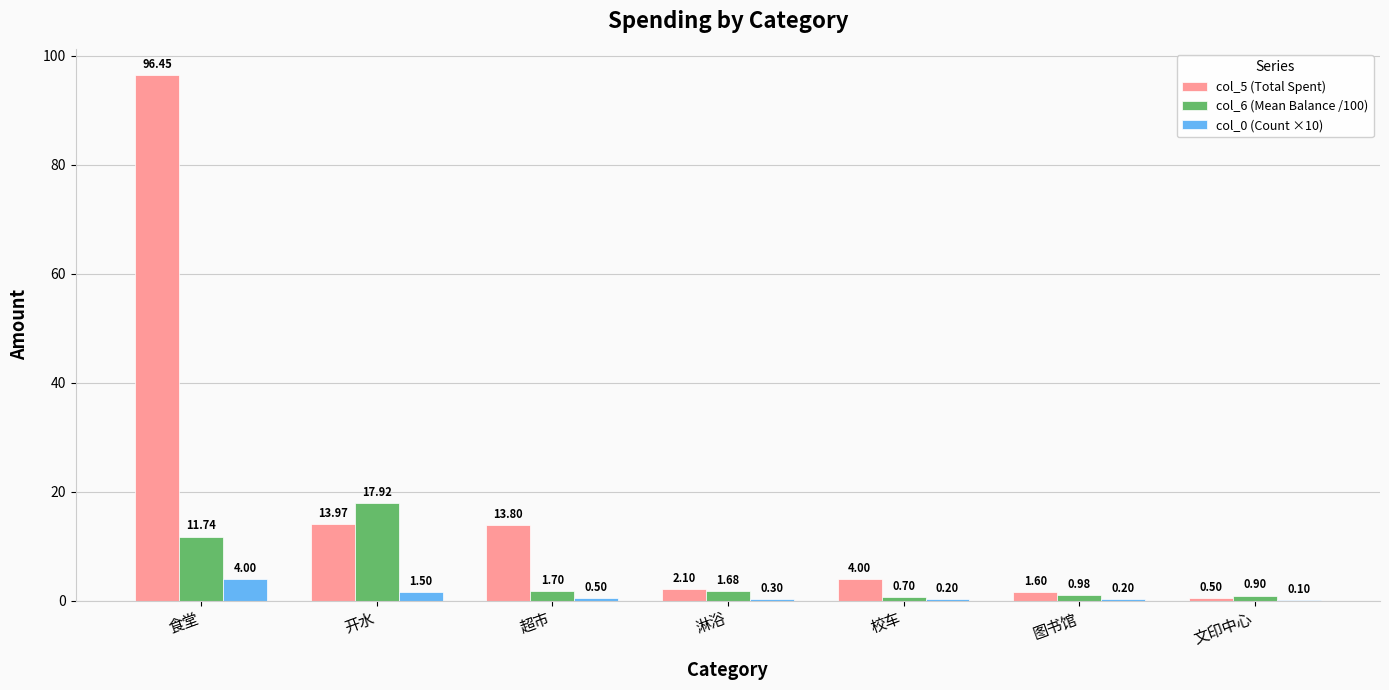

What is the sum of all col_5 (Total Spent) values?

132.4